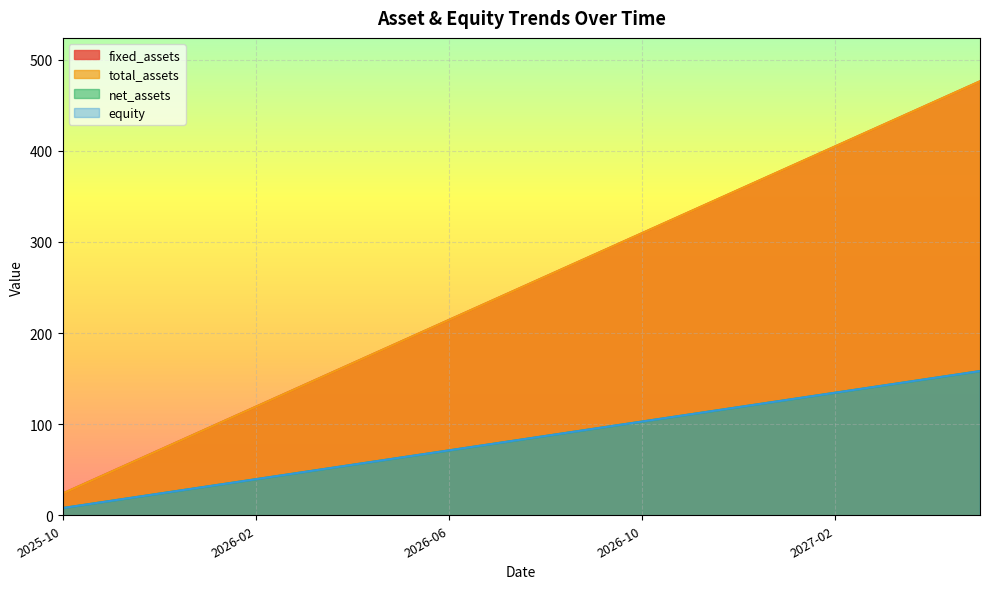

Between 2026-05 and 2026-06, which series saw the biggest shift?

fixed_assets